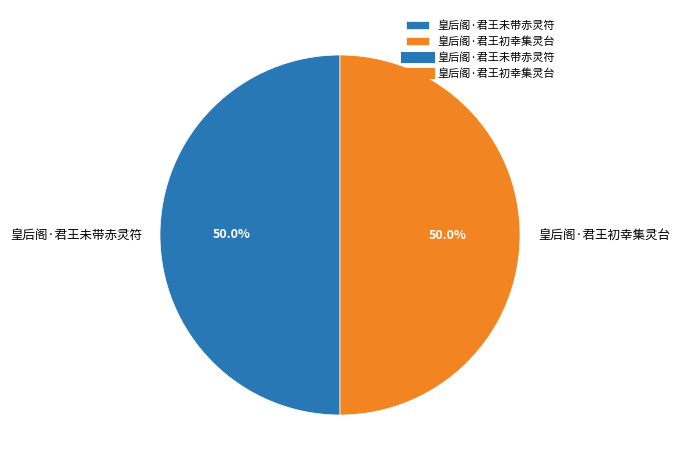

To the nearest percent, what percentage of the pie is 皇后阁·君王初幸集灵台?

50%